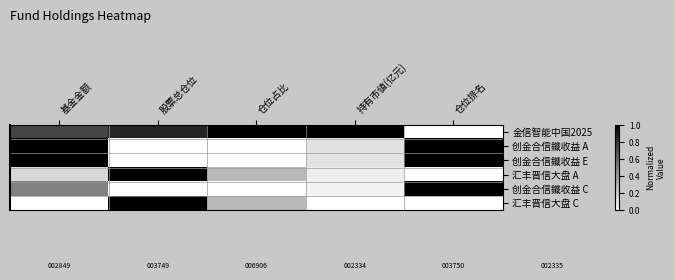

Count the number of categories in the chart.

5